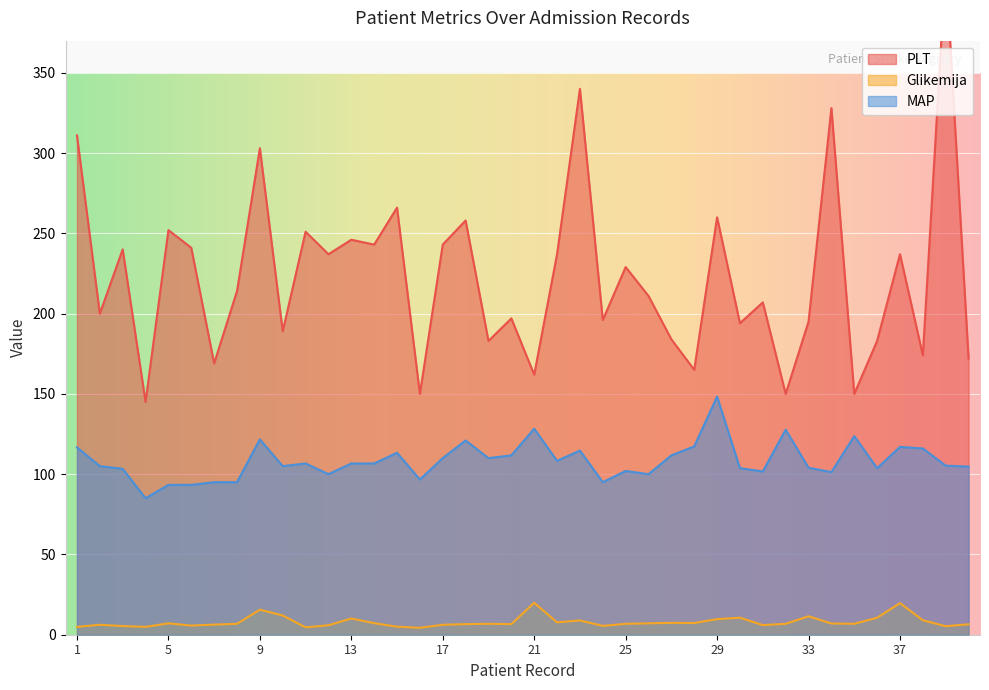

Reading left to right, transcribe all the data shown in this chart.

PLT: 311.0	200.0	240.0	145.0	252.0	241.0	169.0	214.0	303.0	189.0	251.0	237.0	246.0	243.0	266.0	150.0	243.0	258.0	183.0	197.0	162.0	237.0	340.0	196.0	229.0	211.0	184.0	165.0	260.0	194.0	207.0	150.0	195.0	328.0	150.0	183.0	237.0	174.0	417.0	172.0
Glikemija: 4.9	6.2	5.4	4.9	7.1	5.7	6.3	6.8	15.6	12.0	4.6	5.9	10.1	7.2	5.0	4.3	6.2	6.6	6.8	6.6	19.9	7.7	8.9	5.5	6.8	7.1	7.4	7.3	9.7	10.6	6.0	6.8	11.5	7.0	6.8	10.6	19.7	9.0	5.3	6.5
MAP: 116.7	105.0	103.3	85.0	93.3	93.3	95.0	95.0	121.7	105.0	106.7	100.0	106.7	106.7	113.3	96.7	110.0	121.0	110.0	111.7	128.3	108.3	114.7	95.0	102.0	100.0	111.7	117.3	148.3	103.7	101.7	127.7	104.0	101.3	123.7	103.7	117.0	116.0	105.3	104.7